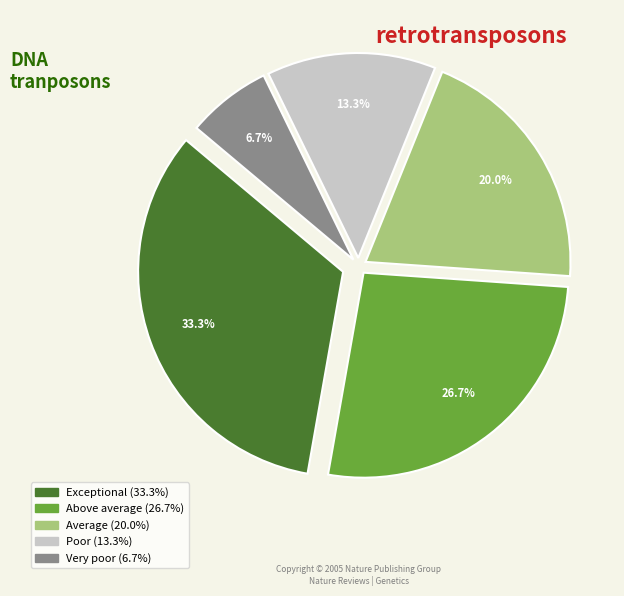

Is the sum of Average and Very poor greater than half?

No